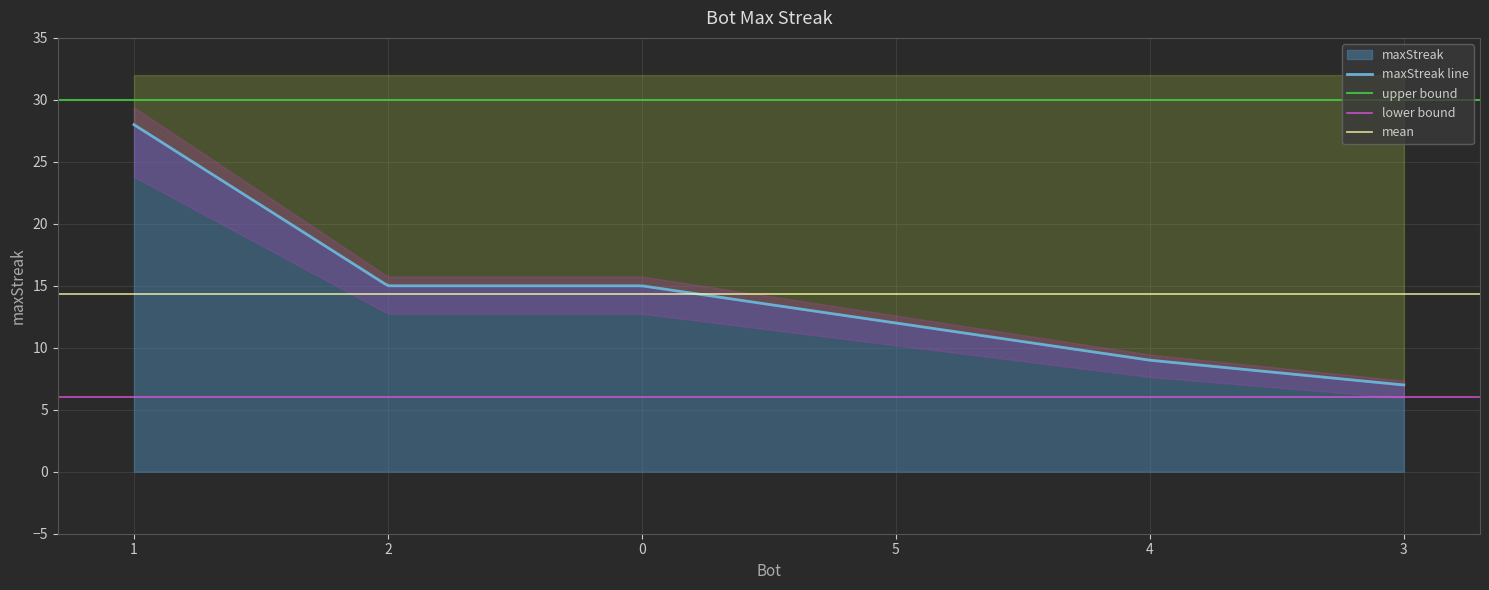

What is the change in value from 1 to 3?

-21